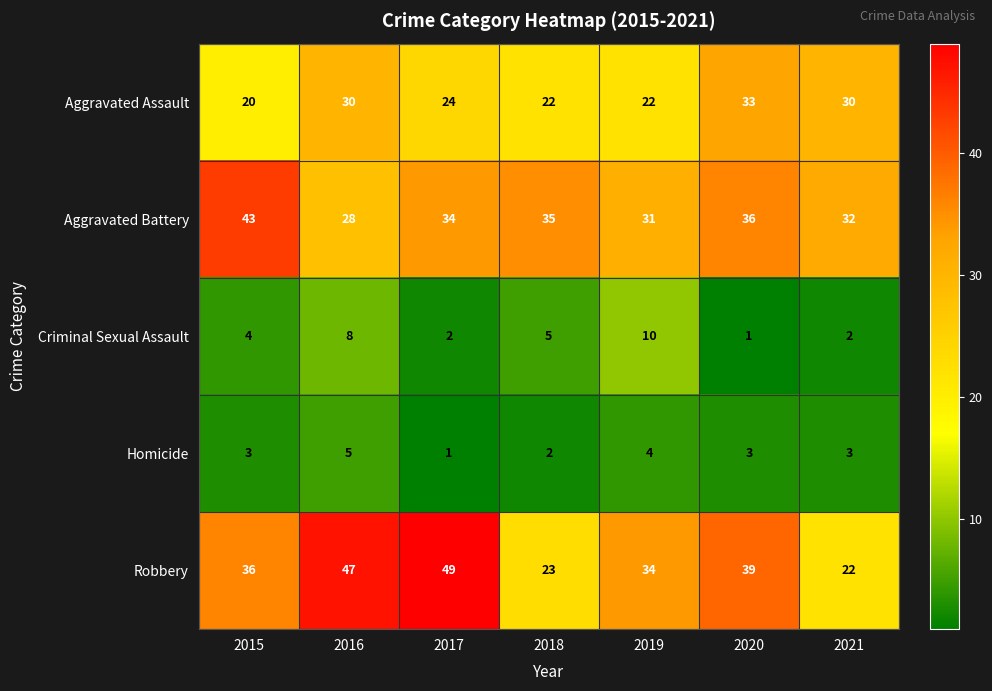

The value of Robbery at 2019 is 34. True or false?

True